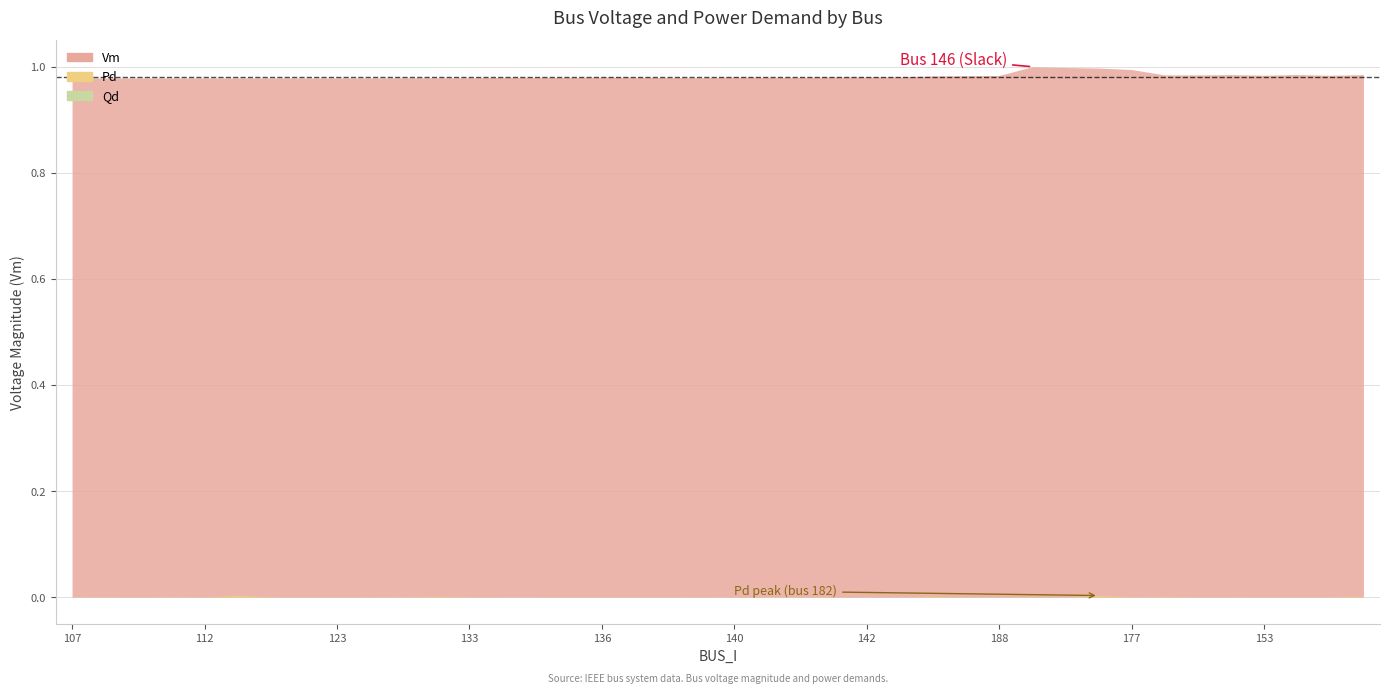

How many series are shown in this chart?

3